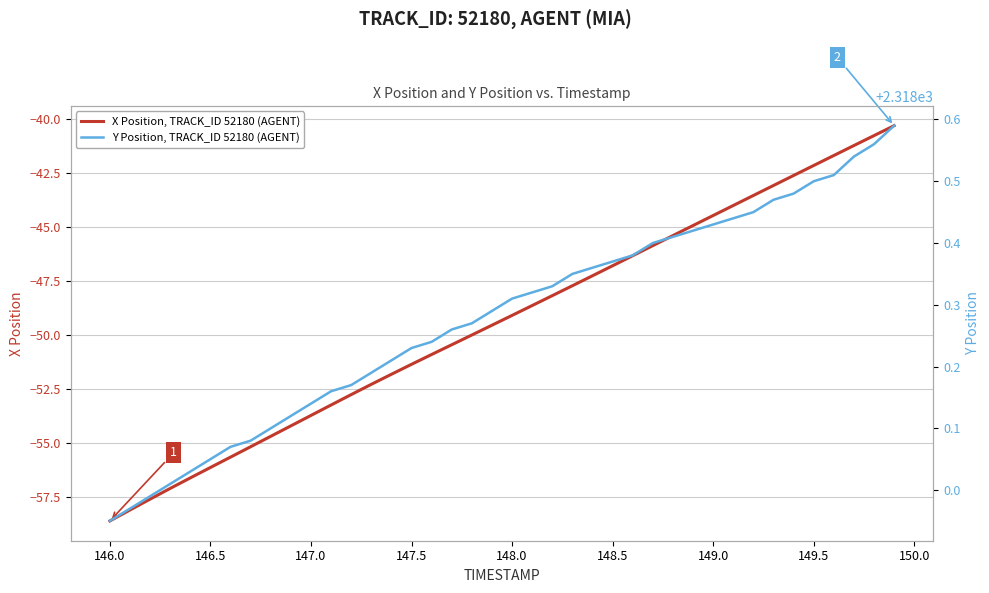

Which series has the widest spread of values?

X Position, TRACK_ID 52180 (AGENT)